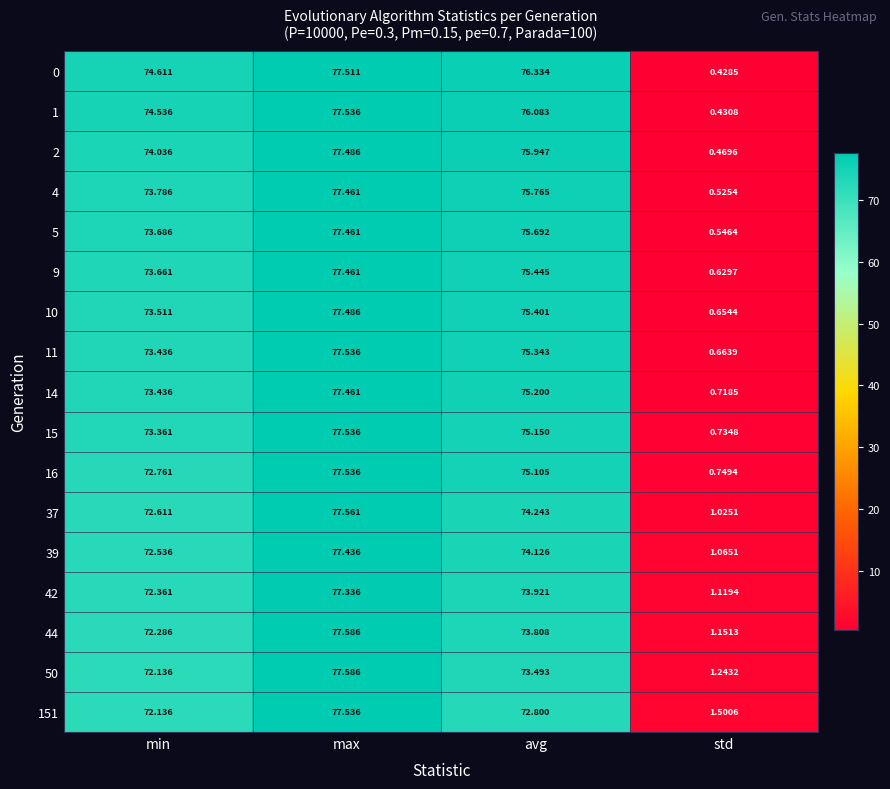

How many data points does each series have?

4